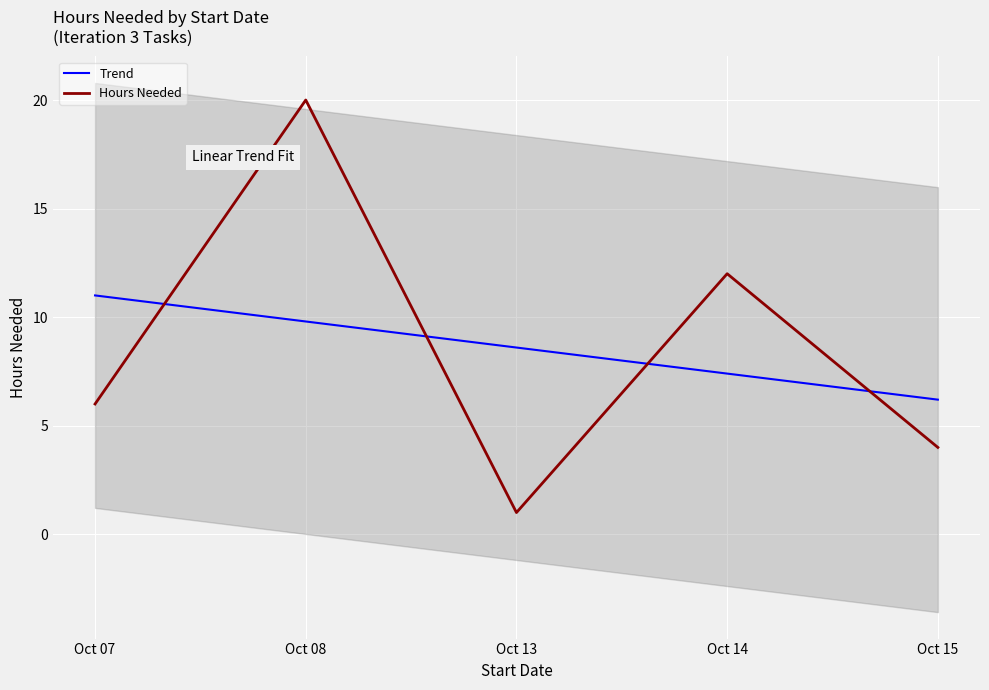

How many values in the Hours Needed series are below 6?

2